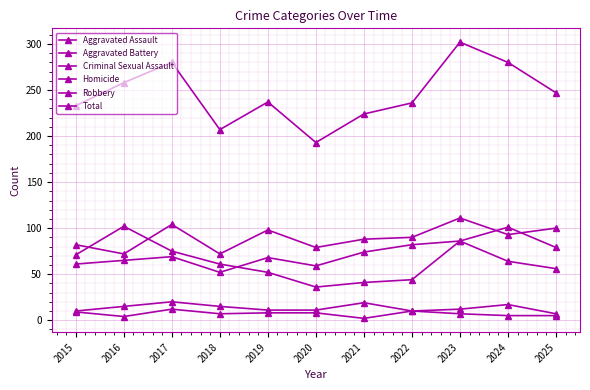

Is the value of Criminal Sexual Assault at 2022 greater than the value of Aggravated Battery at 2018?

No